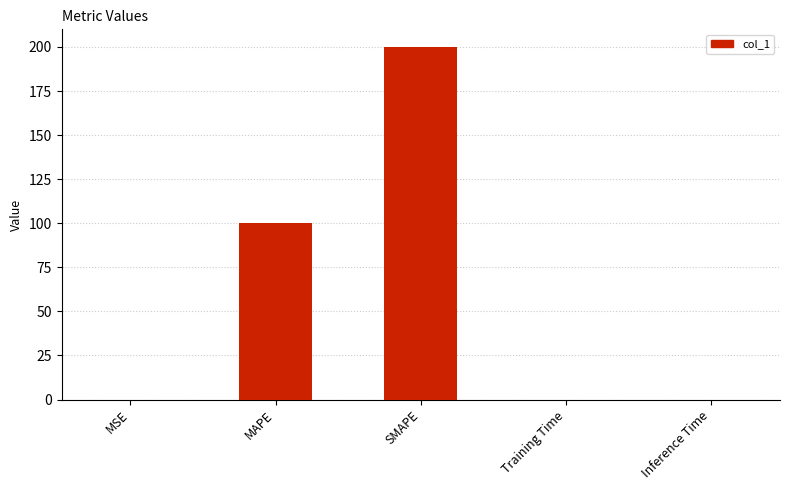

Which has a higher value, SMAPE or Training Time?

SMAPE